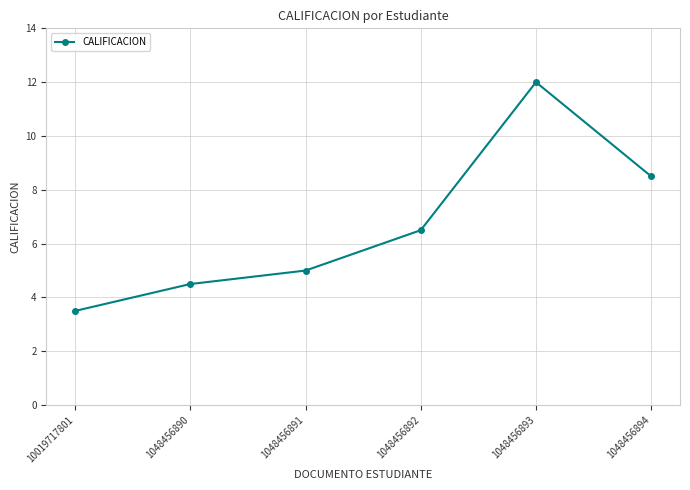

Which has a higher value, 1048456892 or 1048456894?

1048456894